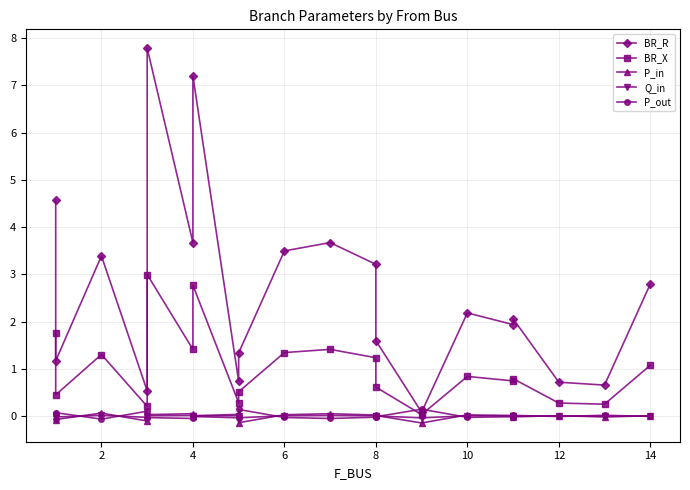

True or false: BR_R and BR_X cross at least once.

False